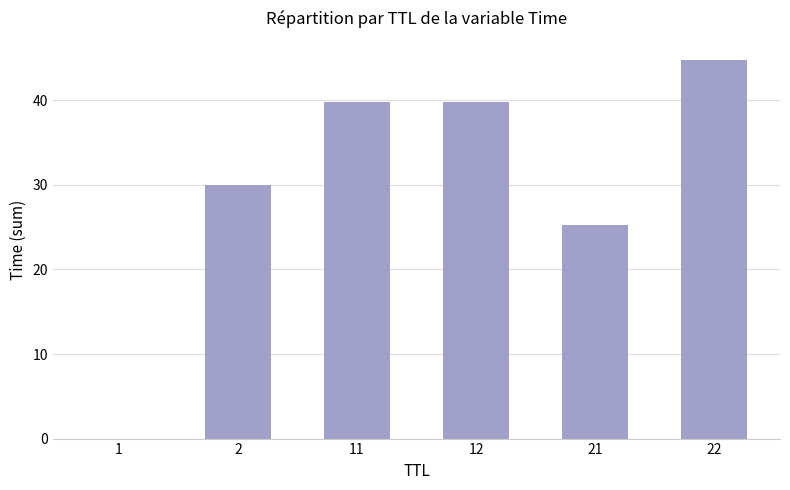

Between 22 and 2, which is larger?

22